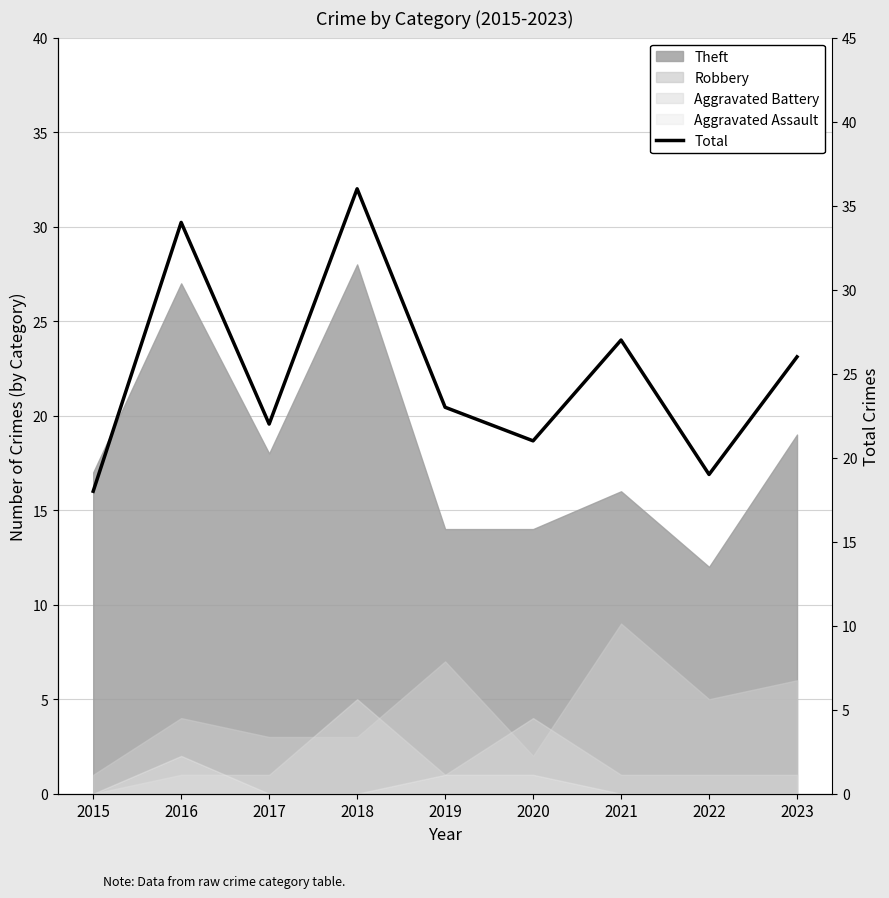

What is the approximate value at 2018?

36